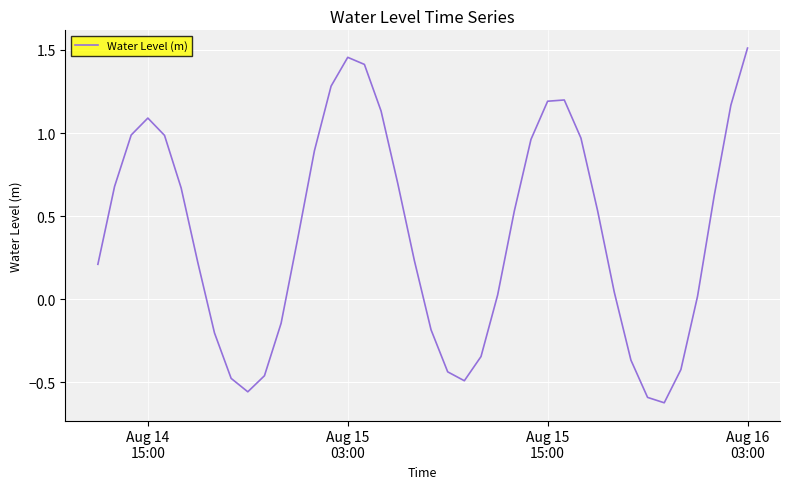

What is the difference between the maximum and minimum values?

2.1